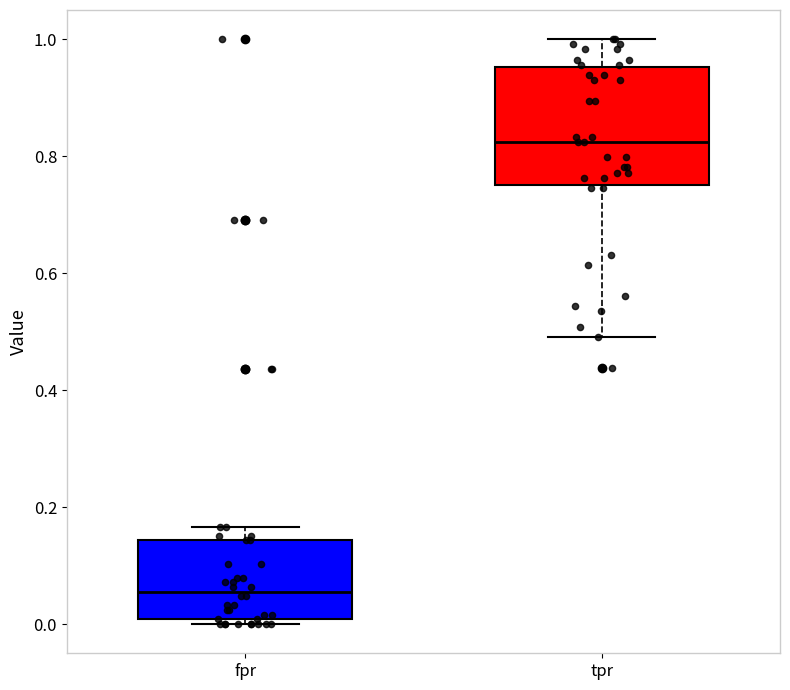

Reading left to right, read every box against the y-axis: the position of its median line, the range the box covers, and the ends of its whiskers. The values are not printed on the chart, so give them approximately, as read against the axis.

fpr: median 0.06, box 0.00 to 0.14, whiskers 0.00 (just below the box's lower edge) to 0.16
tpr: median 0.82, box 0.76 to 0.96, whiskers 0.50 to 1.00